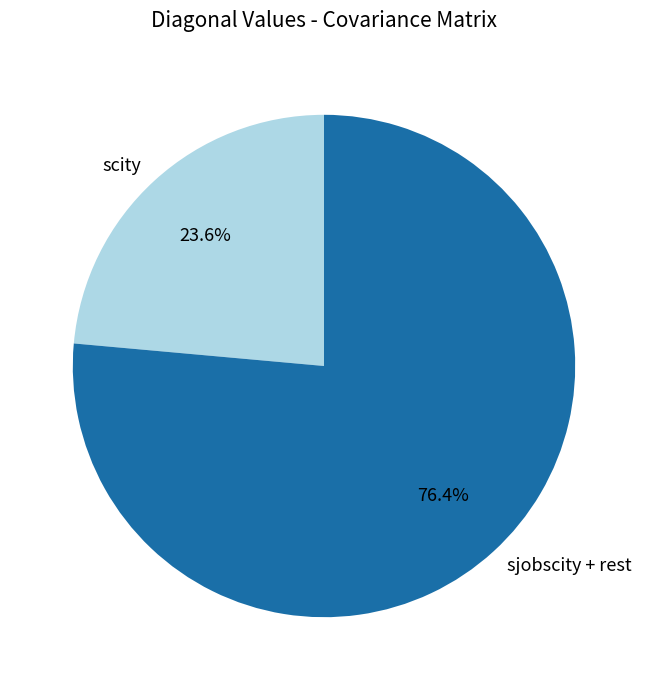

Is there a majority slice in this chart?

Yes